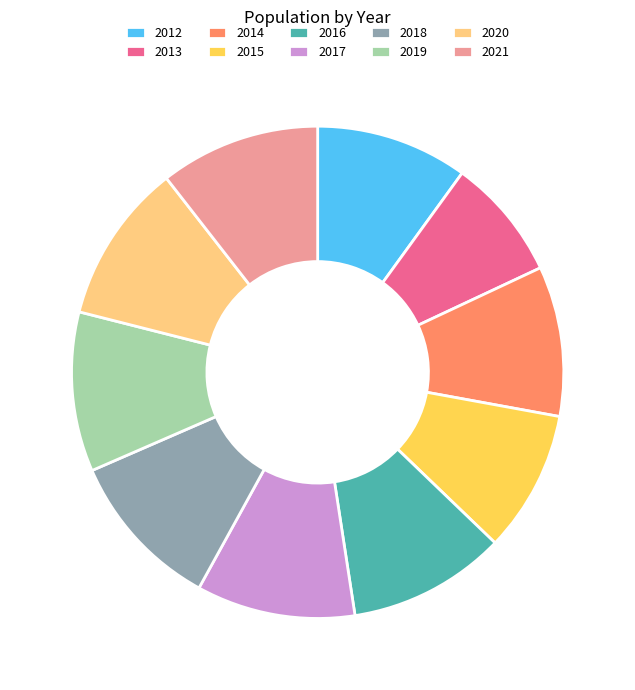

True or false: 2016 accounts for 10% of the total.

True